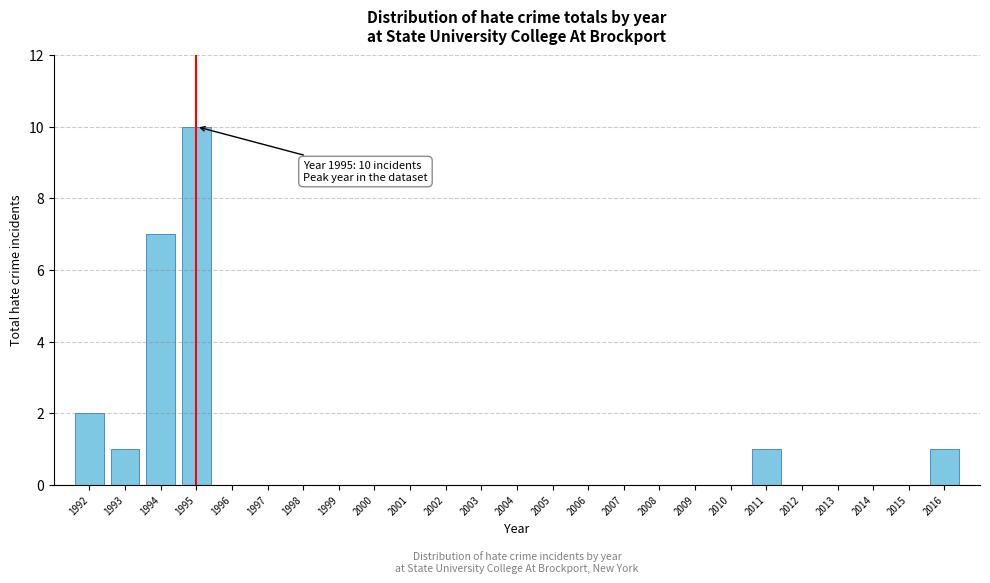

Reading left to right, extract all data points from this chart.

1992=2	1993=1	1994=7	1995=10	1996=0	1997=0	1998=0	1999=0	2000=0	2001=0	2002=0	2003=0	2004=0	2005=0	2006=0	2007=0	2008=0	2009=0	2010=0	2011=1	2012=0	2013=0	2014=0	2015=0	2016=1